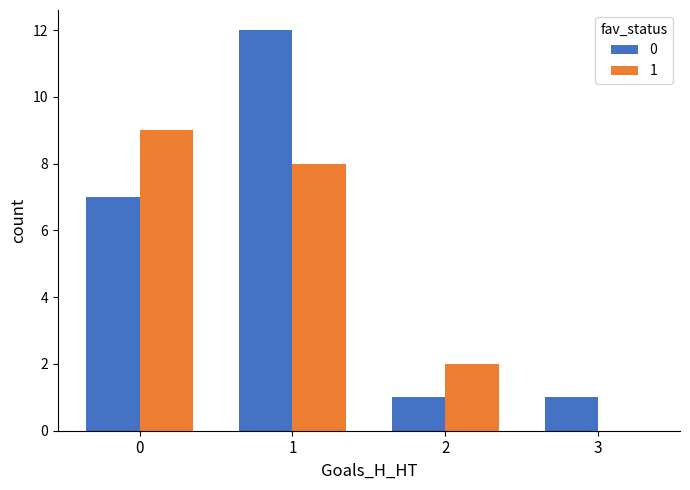

What is the spread (max minus min) of values at 0?

2